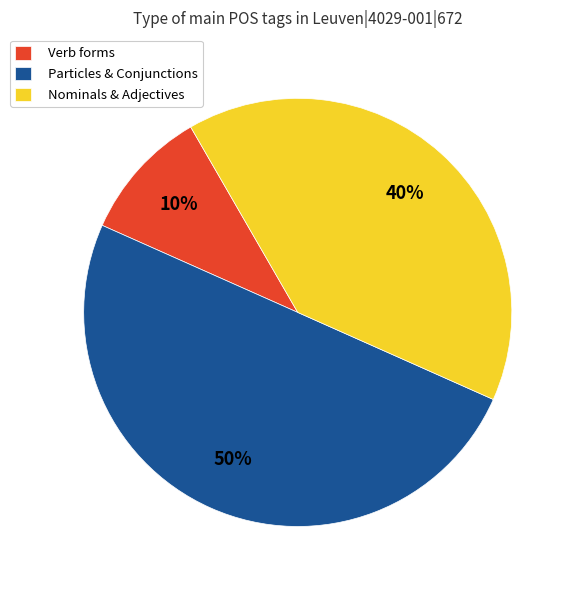

Which has a higher value, Nominals & Adjectives or Verb forms?

Nominals & Adjectives